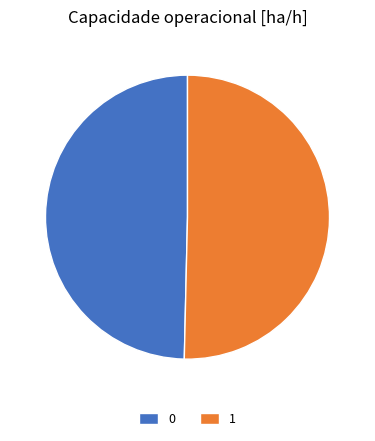

Does any single category account for the majority?

Yes